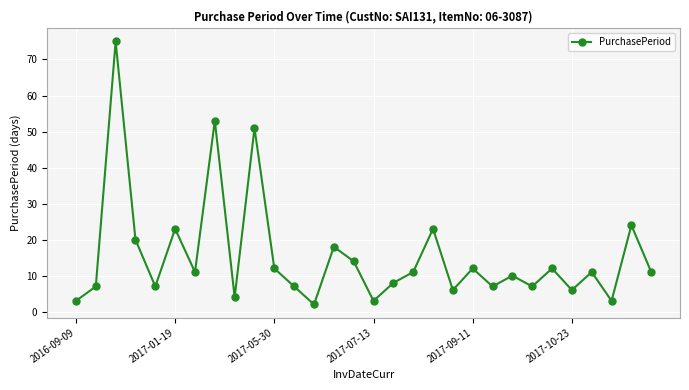

True or false: the data has more than 0 interior local peaks.

True